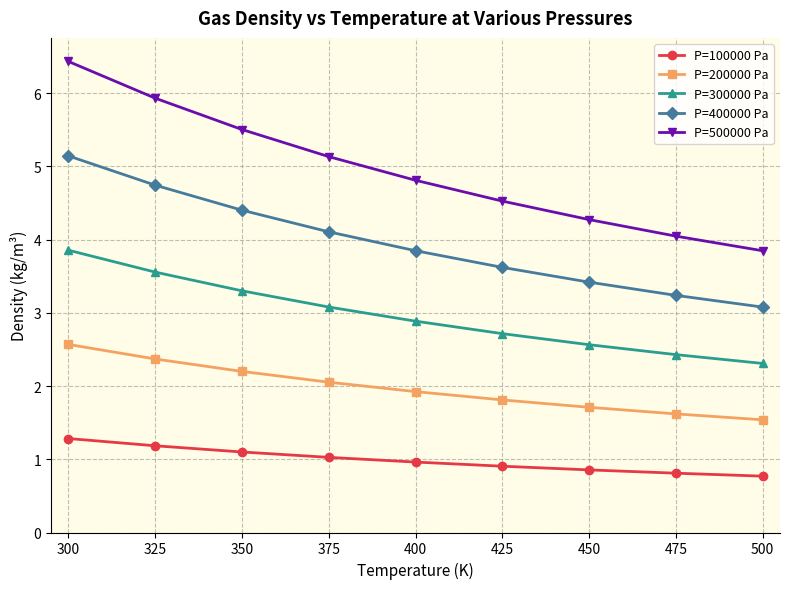

Is this an area chart (filled region under the line)?

No